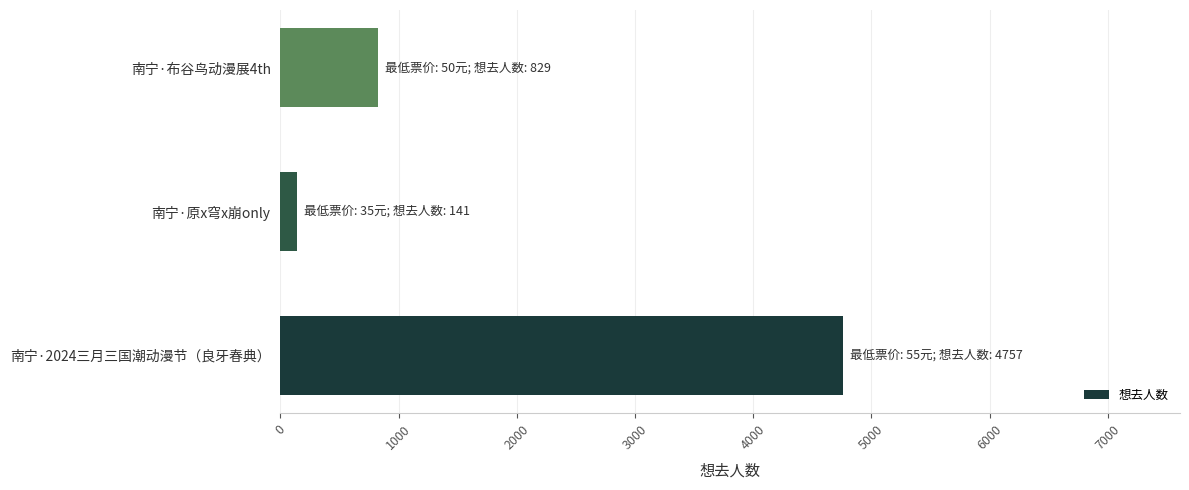

True or false: the data shows 4757 at 南宁·2024三月三国潮动漫节（良牙春典）.

True